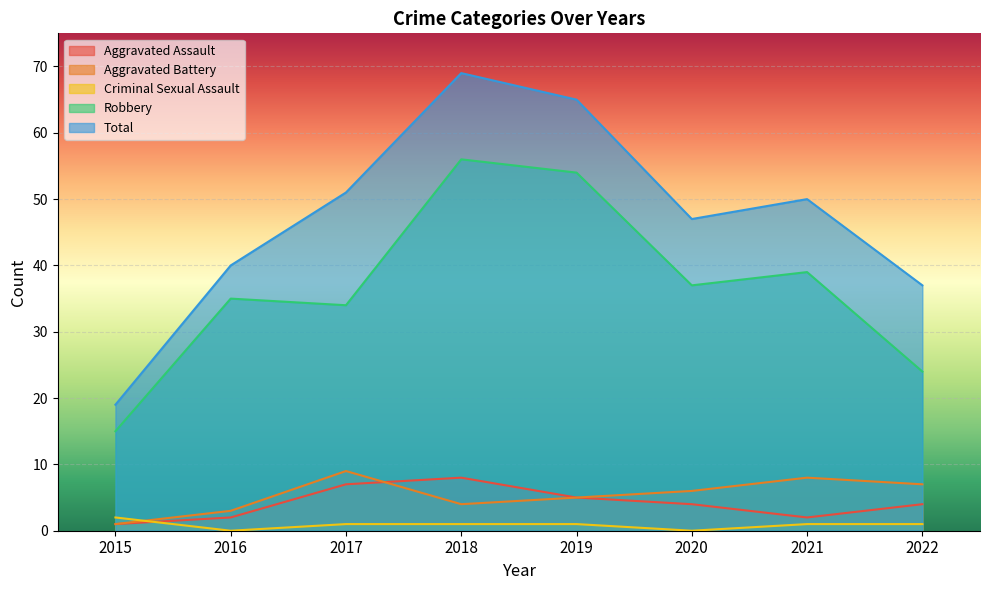

What is the sum of all Aggravated Battery values?

43